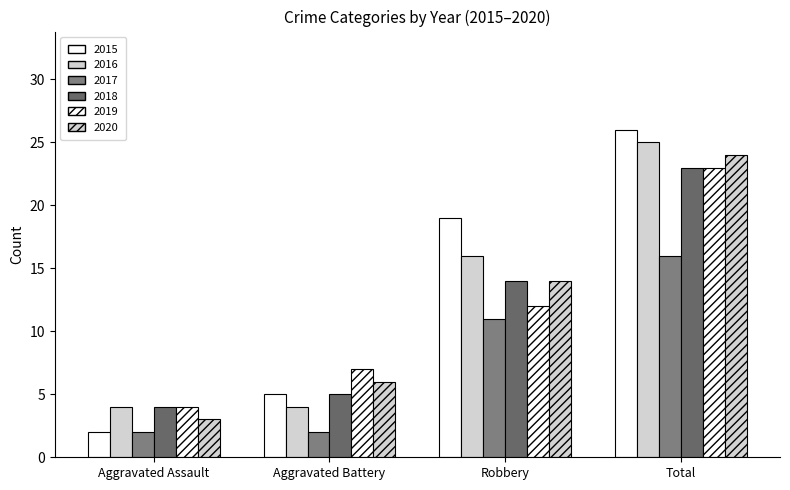

What position from the left is Aggravated Assault?

1